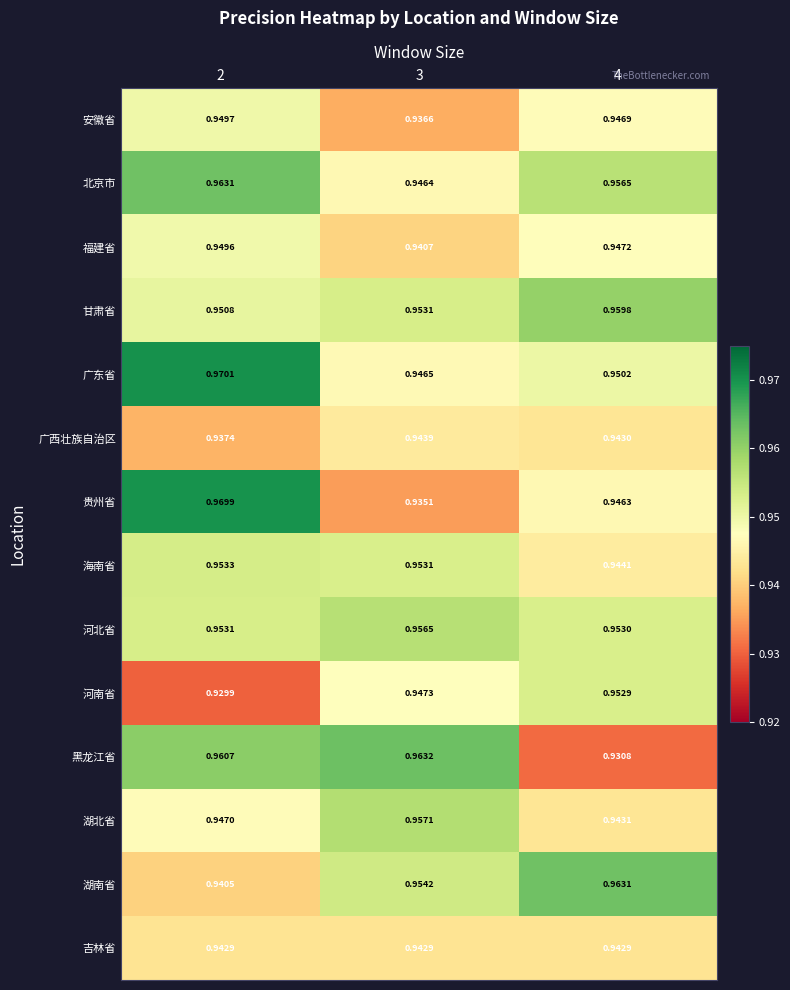

Which series has the largest total across all categories?

广东省